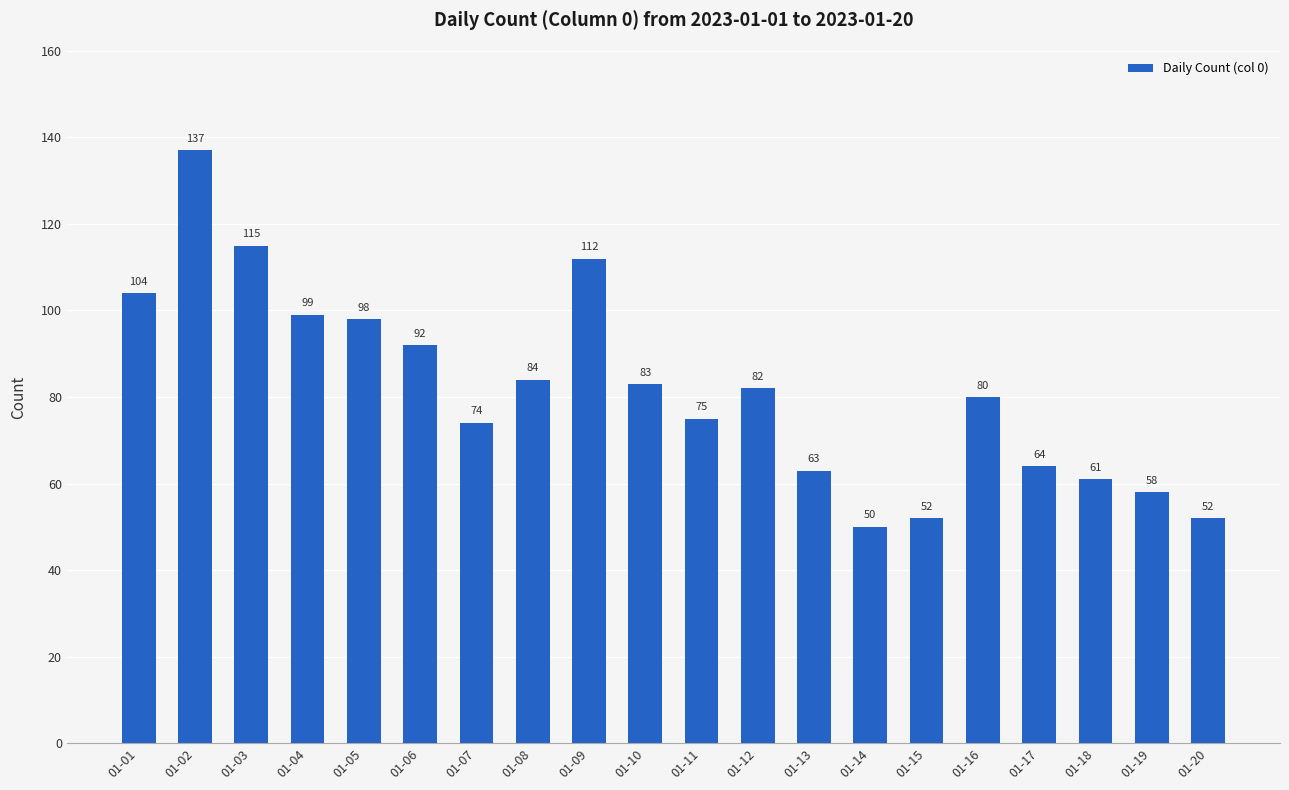

What is the minimum value shown in the chart?

50